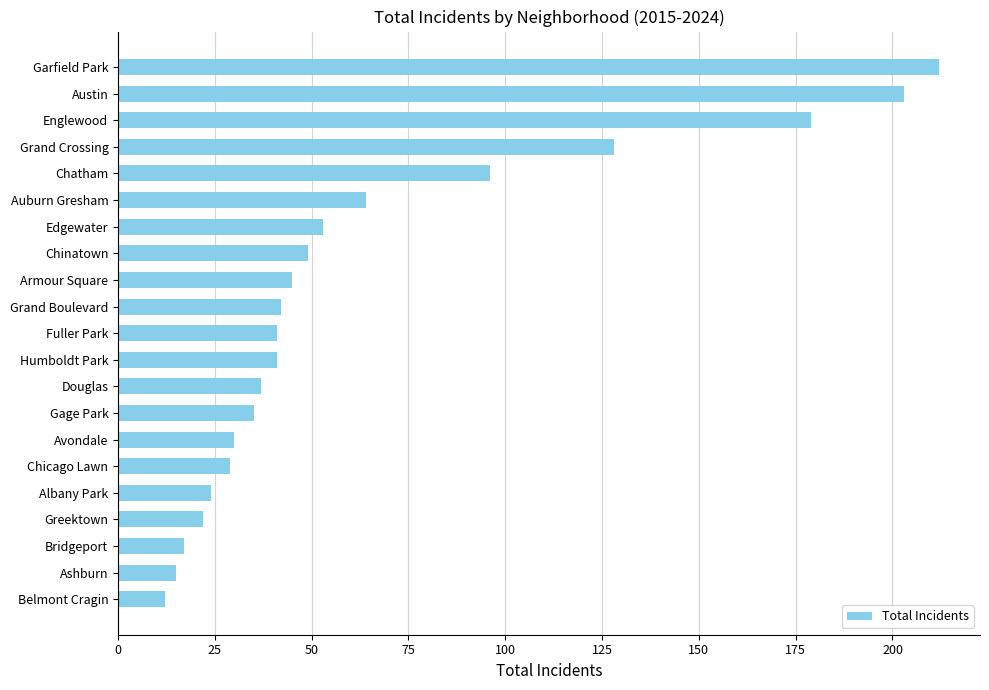

How many data points does each series have?

21